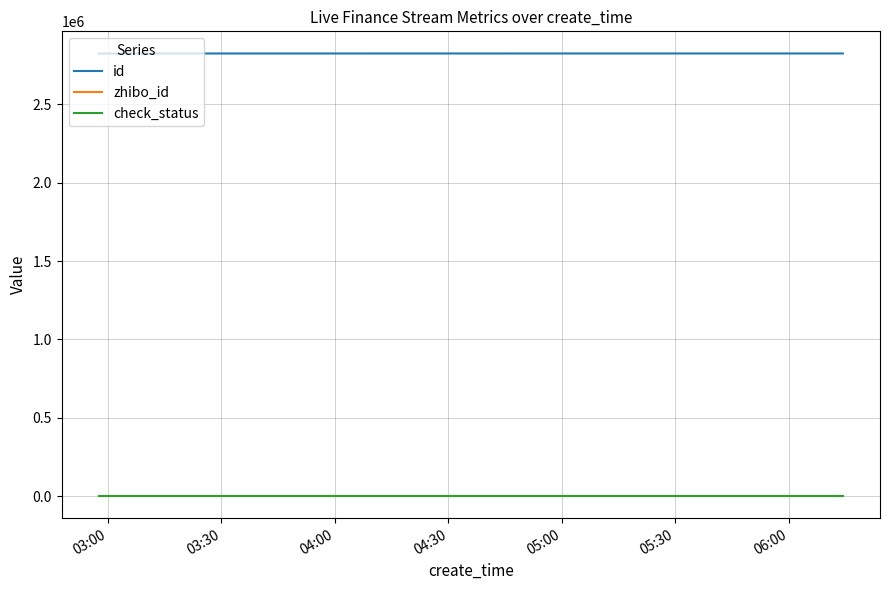

At how many categories does at least one series exceed 252718?

11